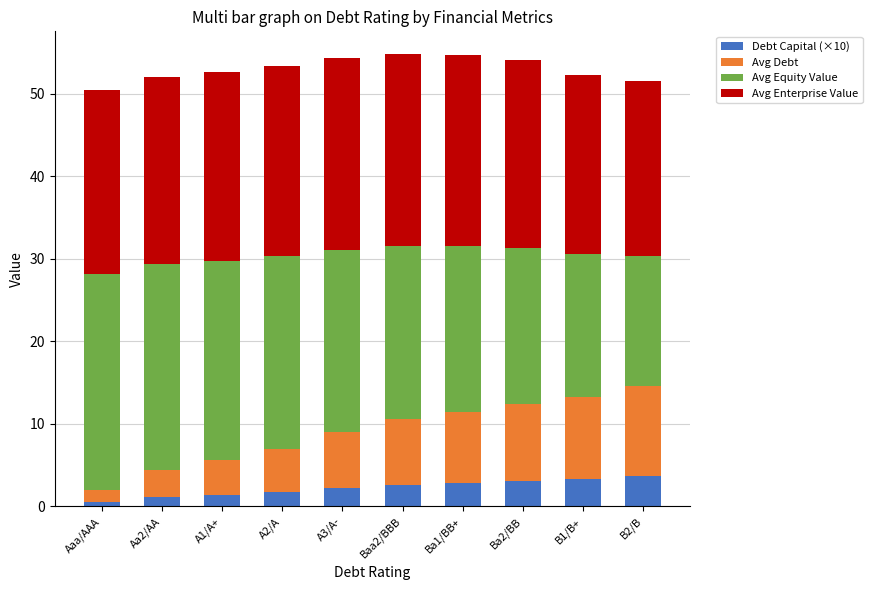

The value of Debt Capital (×10) at A3/A- is 2.2. True or false?

True